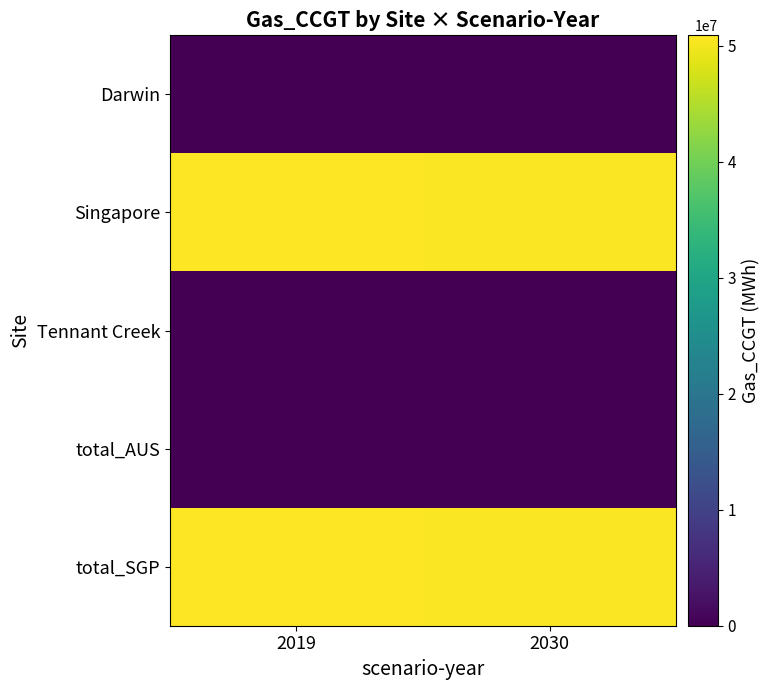

How many distinct data groups are displayed?

5